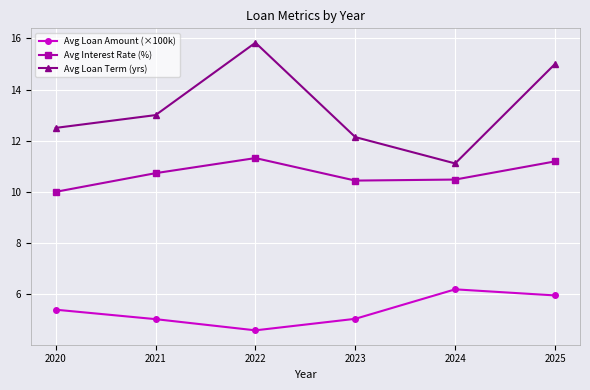

Where is the first local maximum for Avg Loan Term (yrs)?

2022